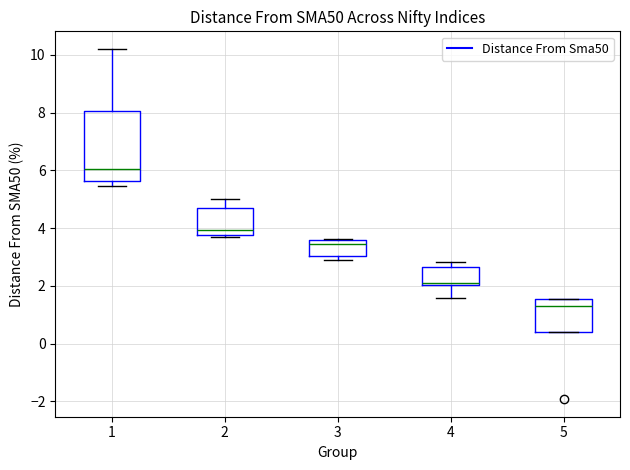

Where does the median line of the box at x = 3 sit on the y-axis? The values are not printed on the chart, so give them approximately, as read against the axis.

3.4